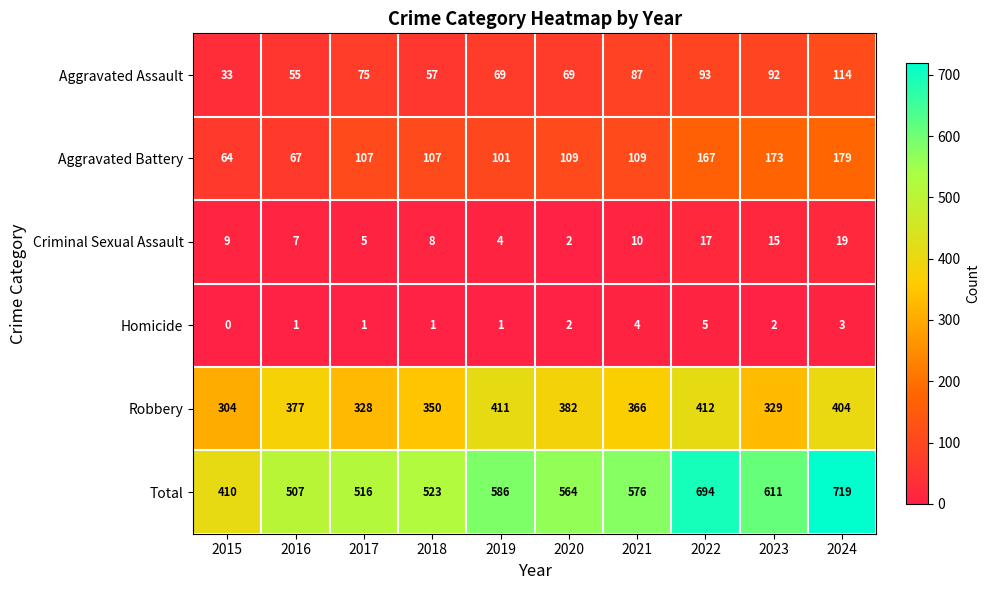

True or false: Criminal Sexual Assault has a value of 13 at 2016.

False